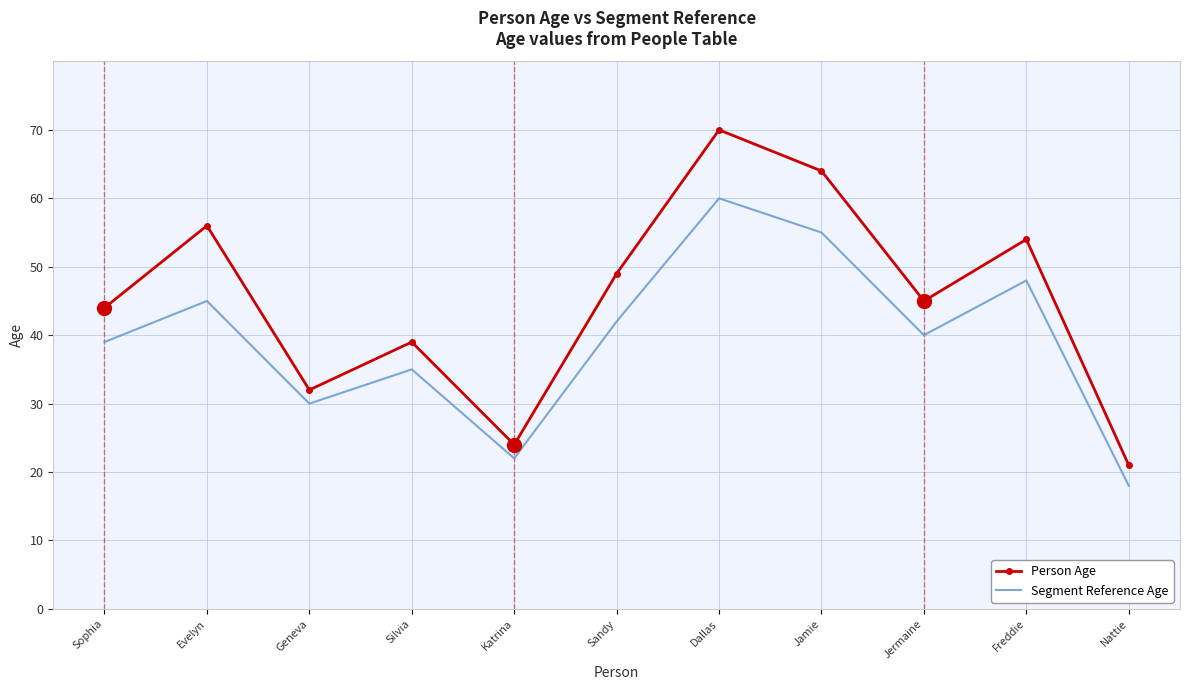

The value of Segment Reference Age at Jermaine is 40. True or false?

True